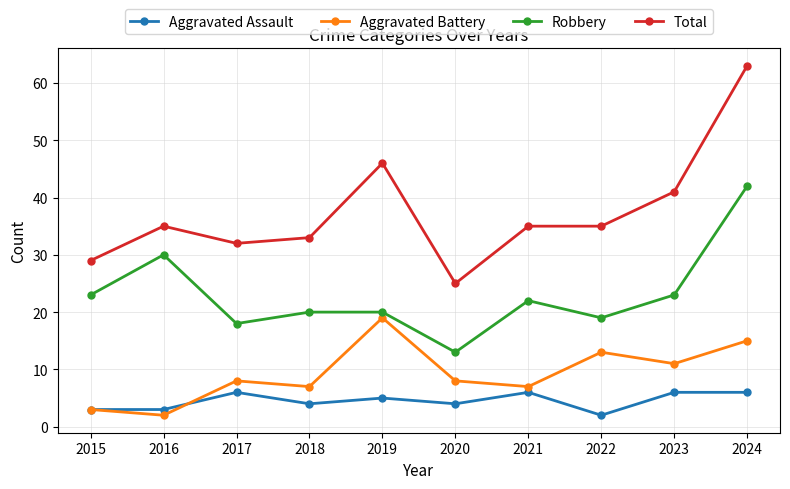

What is the value of the Total point at the 8th from the left?

35